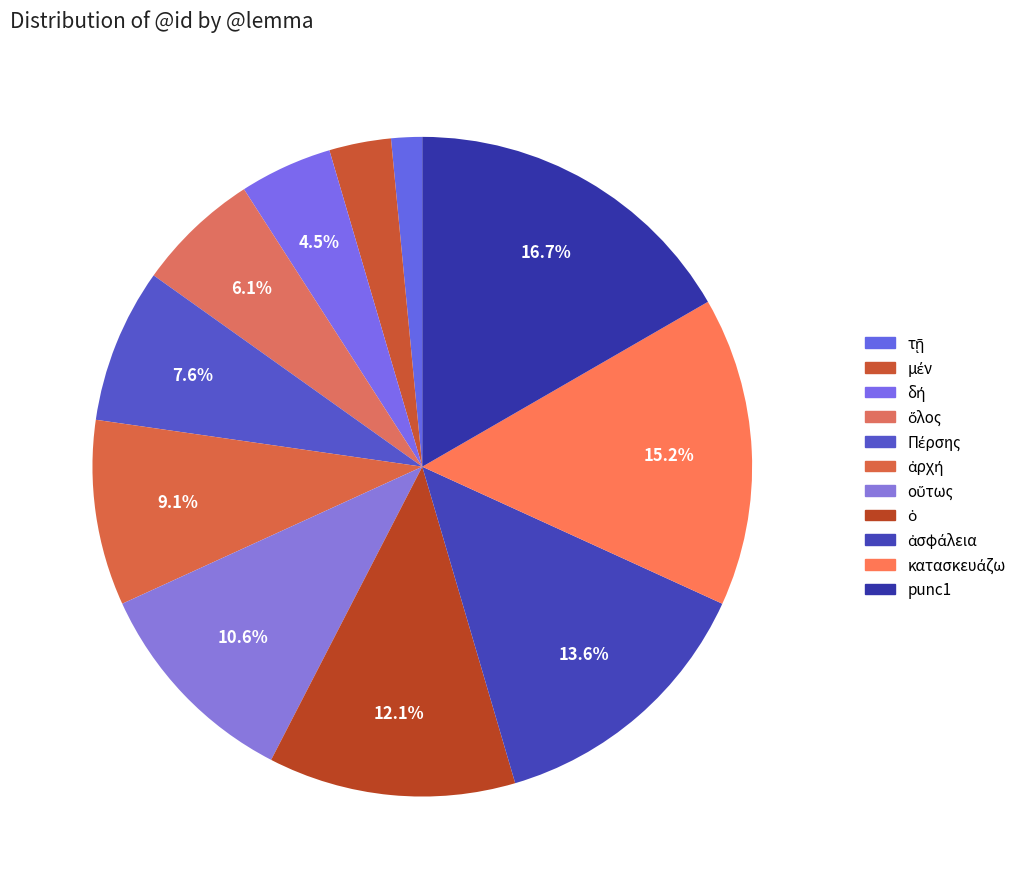

To the nearest percent, what portion does ἀσφάλεια represent?

14%